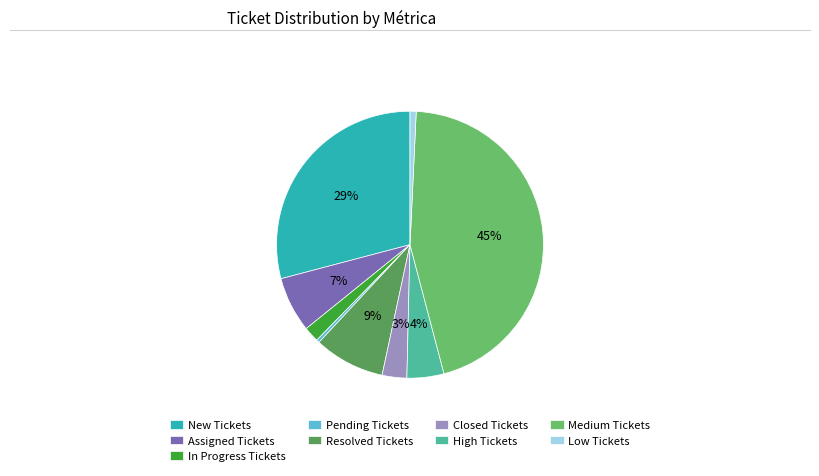

Is the sum of High Tickets and Low Tickets greater than half?

No